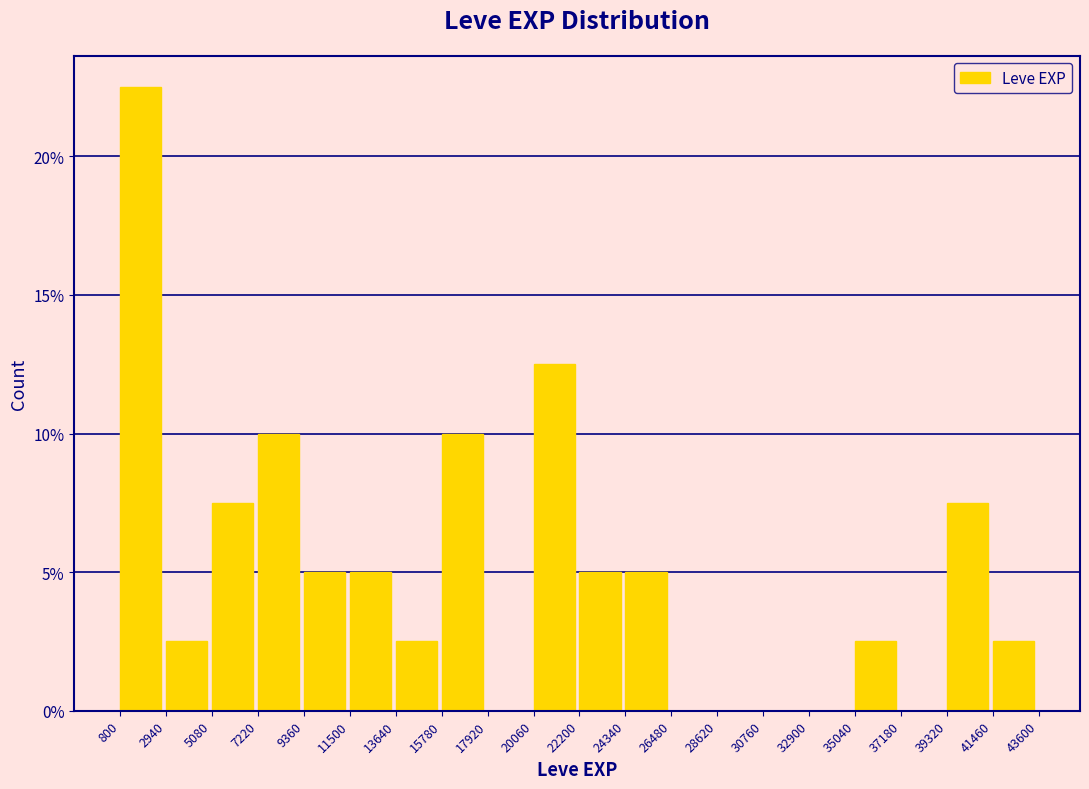

Reading left to right, transcribe this chart: for each bar, give the range it covers on the x-axis and its height. The values are not printed on the chart, so give them approximately, as read against the axis.

800 to 2940: 22.5
2940 to 5080: 2.5
5080 to 7220: 7.5
7220 to 9360: 10.0
9360 to 11500: 5.0
11500 to 13640: 5.0
13640 to 15780: 2.5
15780 to 17920: 10.0
17920 to 20060: 0
20060 to 22200: 12.5
22200 to 24340: 5.0
24340 to 26480: 5.0
26480 to 28620: 0
28620 to 30760: 0
30760 to 32900: 0
32900 to 35040: 0
35040 to 37180: 2.5
37180 to 39320: 0
39320 to 41460: 7.5
41460 to 43600: 2.5